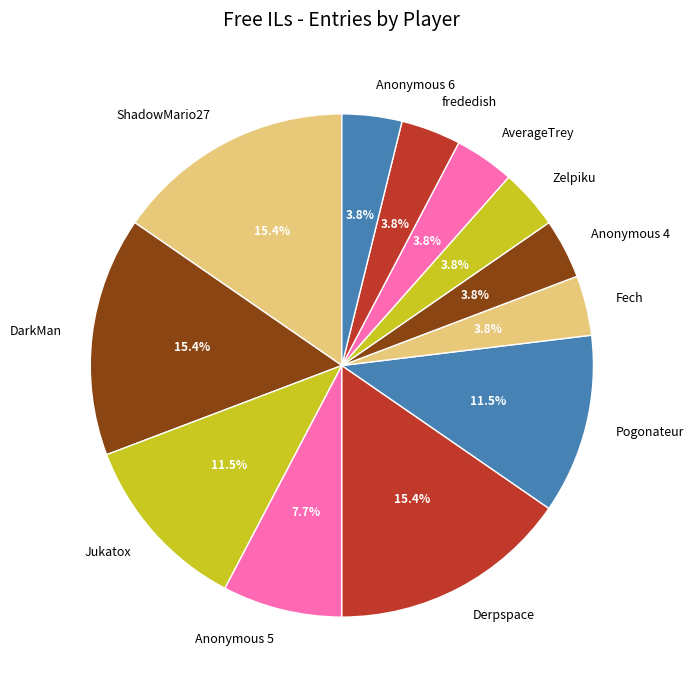

What percentage is NOT represented by ShadowMario27?

84.6%